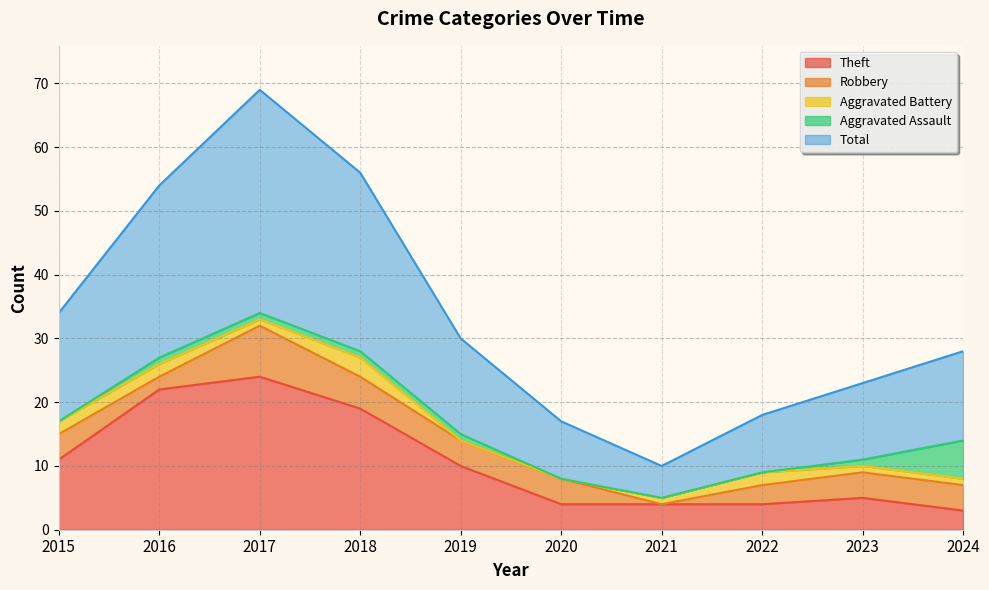

How many values in the Theft series exceed 10?

4